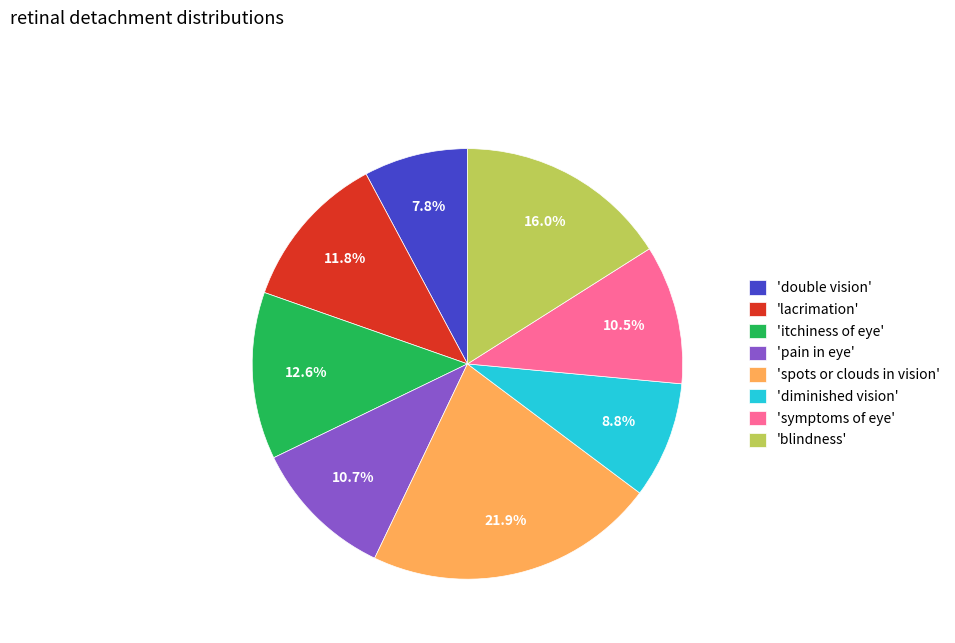

Does any single category account for the majority?

No